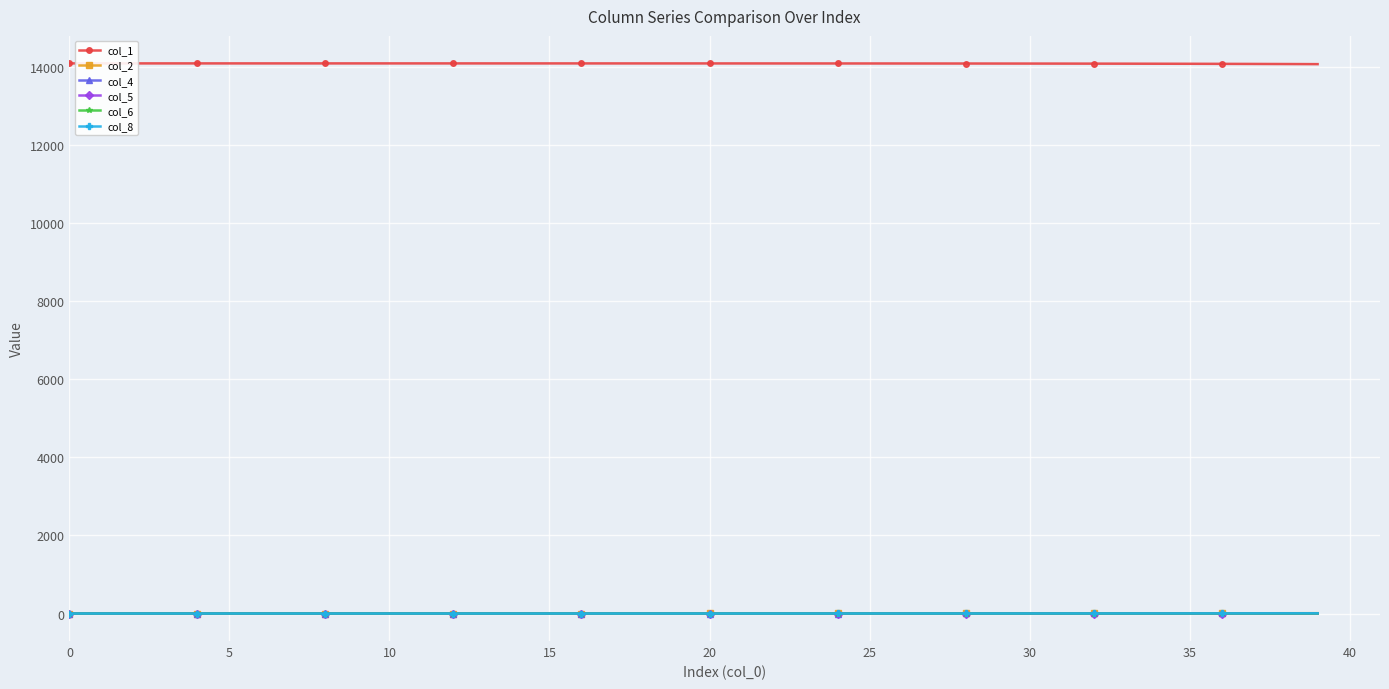

At how many categories does at least one series exceed 13342?

40